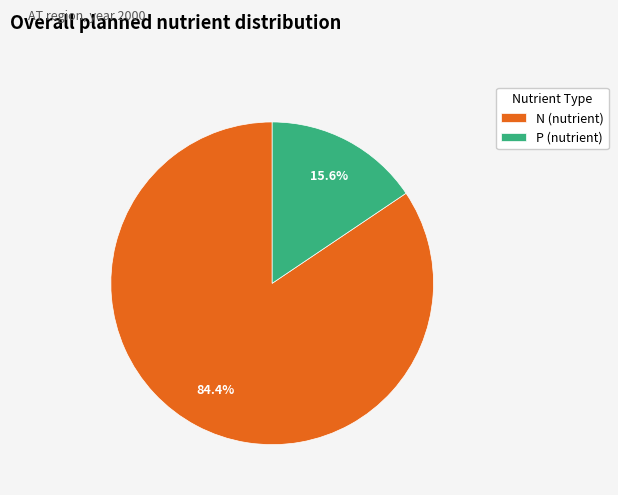

How many segments does this pie chart have?

2